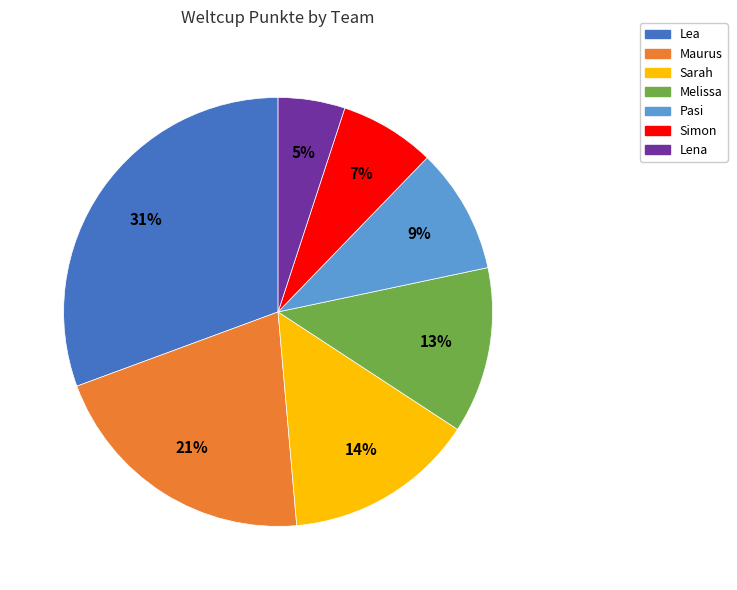

To the nearest percent, what is the difference between the largest and smallest slice percentages?

26%